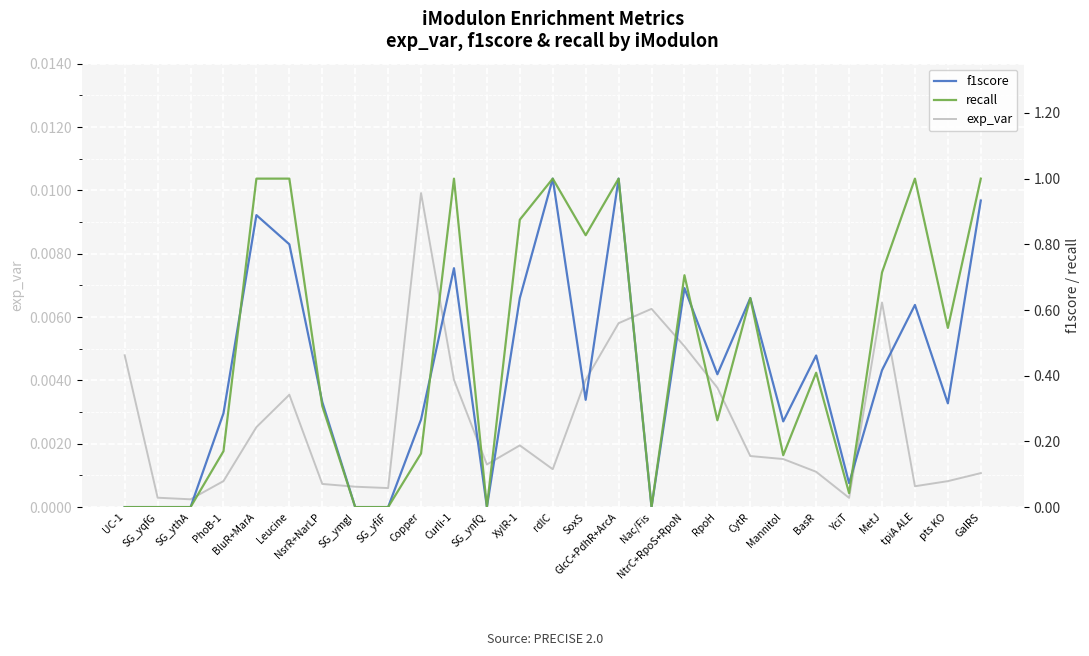

At which label does recall reach its minimum?

UC-1